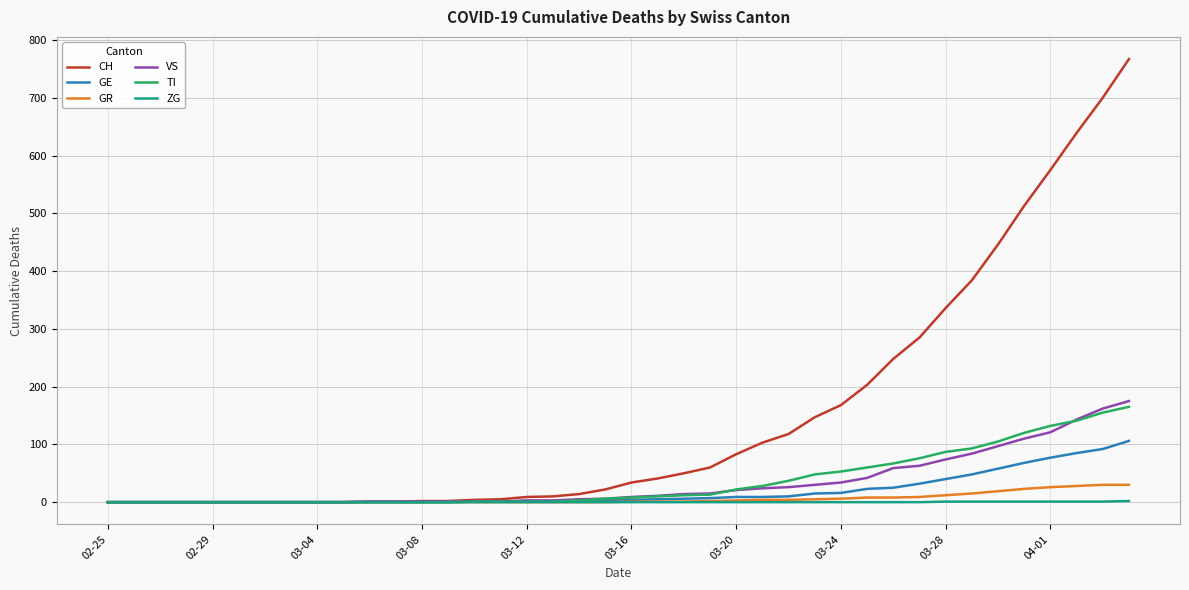

What is the maximum value for VS?

175